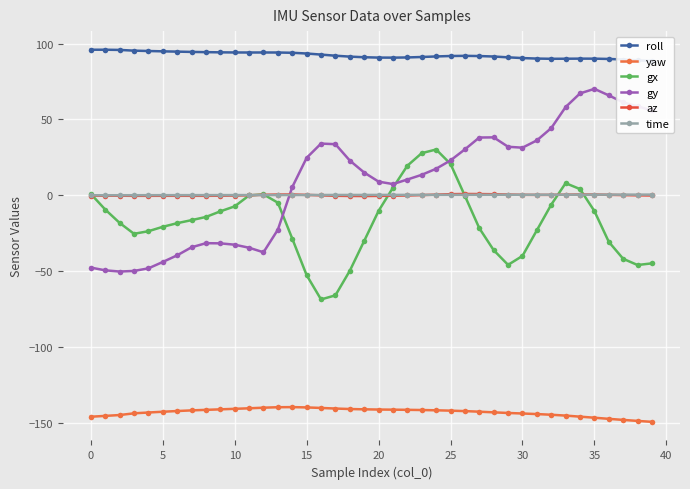

How many values in gy are above zero?

26